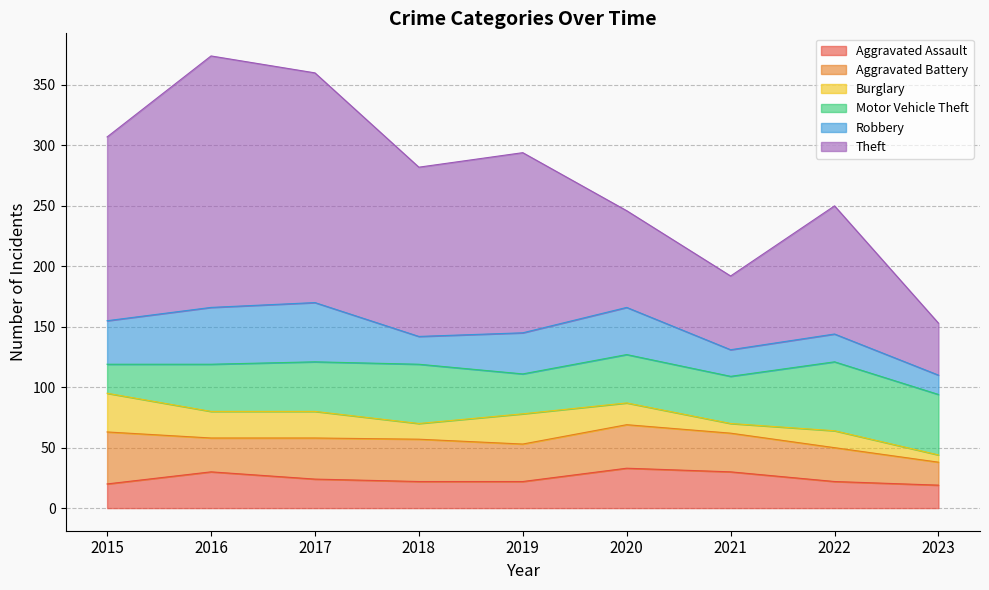

Which category has the lowest value across all series?

2023